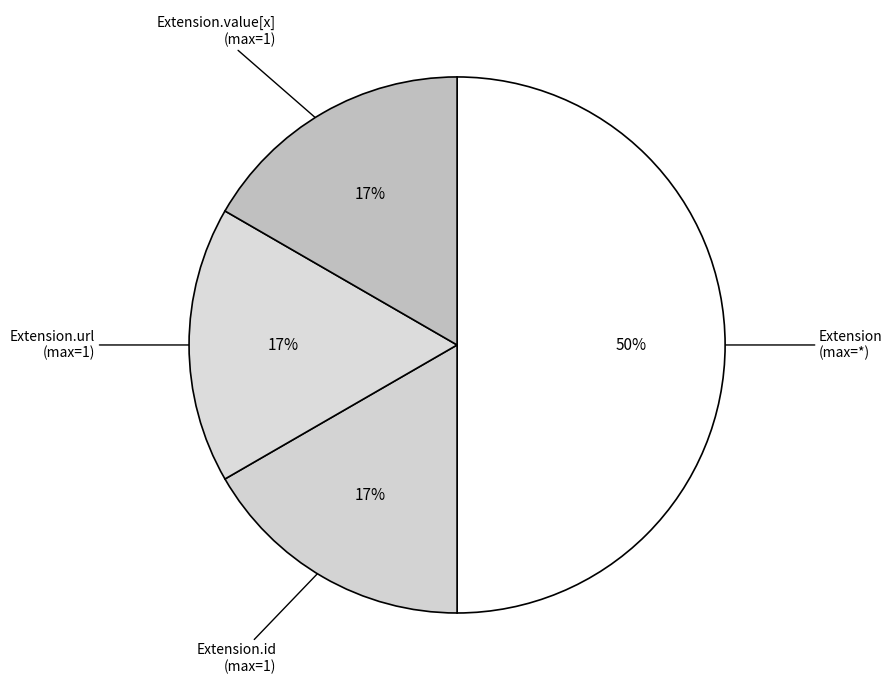

Count the number of slices in the pie.

4